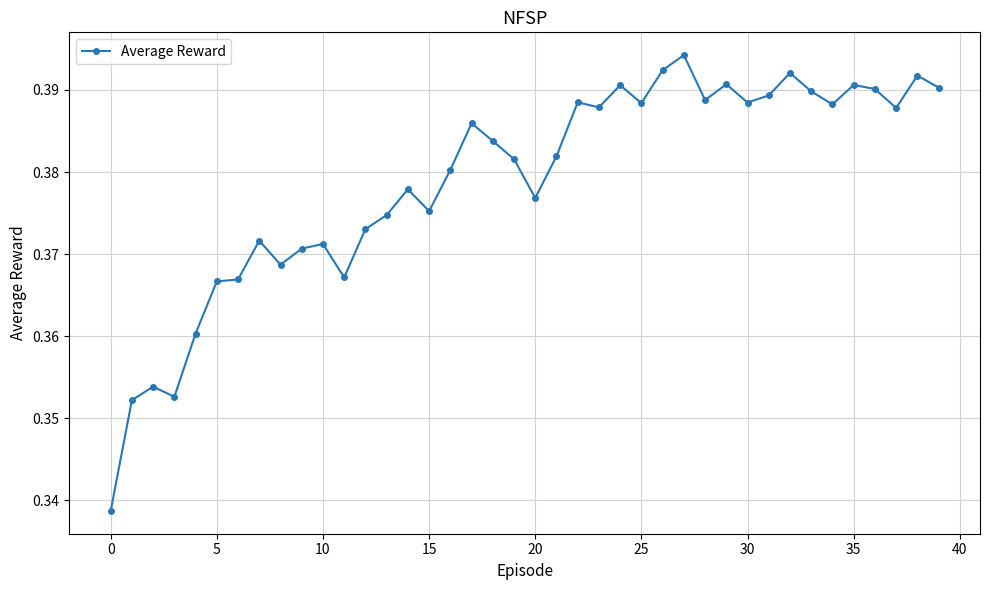

Count the values in the range 0 to 1.

40